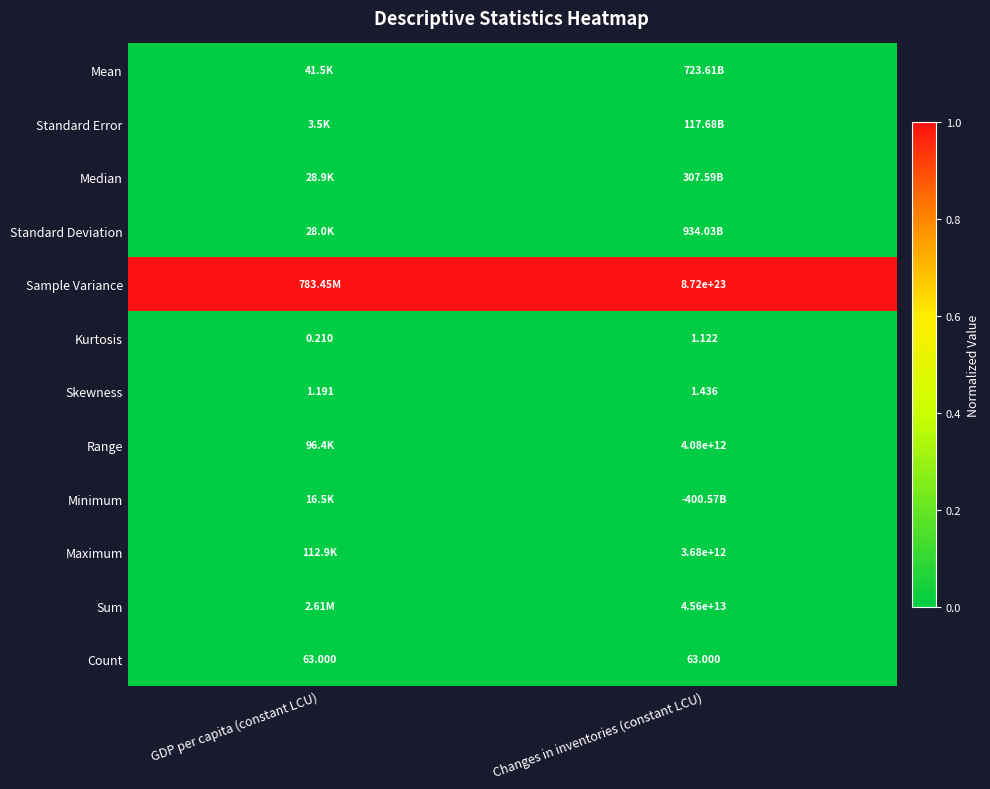

At which label is Kurtosis closest to 0?

GDP per capita (constant LCU)